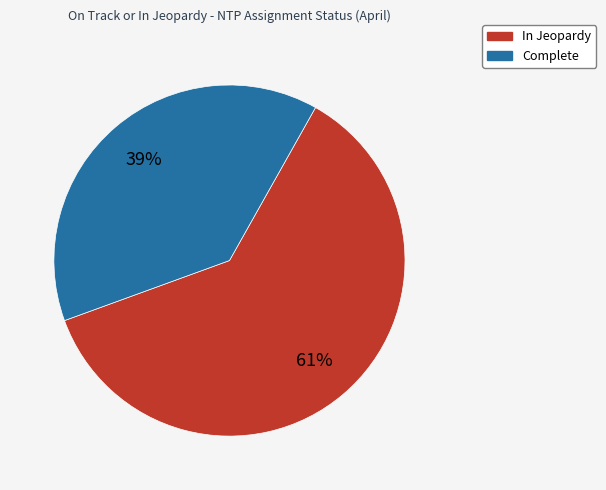

Count the number of slices in the pie.

2